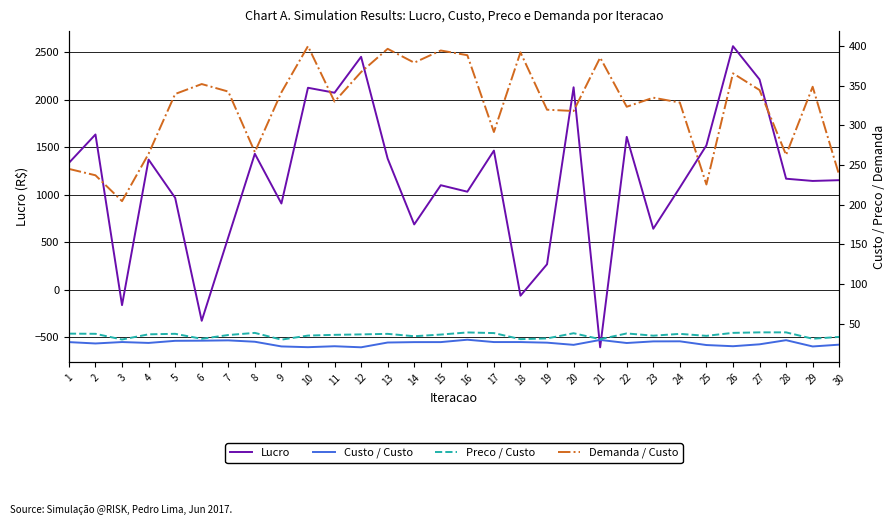

Reading left to right, list all the values displayed in this chart.

Lucro: 1335.4	1634.3	-160.9	1370.1	968.0	-325.2	553.1	1431.4	908.3	2125.5	2073.3	2451.3	1380.7	688.2	1100.7	1032.4	1464.8	-61.5	269.3	2130.9	-604.1	1609.3	642.6	1076.5	1519.7	2563.1	2213.2	1169.0	1145.5	1153.6
Custo / Custo: 26.9	25.2	27.0	25.9	28.5	28.7	29.1	27.4	21.5	20.5	21.7	20.4	26.4	26.9	26.9	29.9	27.0	27.0	26.2	23.5	29.6	25.8	27.8	27.9	23.2	21.7	24.1	29.4	21.4	23.7
Preco / Custo: 37.6	37.4	30.2	36.7	37.4	31.1	35.9	38.5	30.0	35.1	36.1	36.6	37.3	34.3	36.4	39.1	38.3	30.7	31.6	38.1	30.6	37.8	35.0	37.3	34.8	38.6	39.2	39.2	31.2	33.5
Demanda / Custo: 245.2	237.2	204.6	264.3	339.6	352.1	342.7	266.4	341.7	399.9	330.1	367.3	396.5	379.1	394.4	388.5	291.7	392.1	319.8	318.2	385.5	323.5	335.0	328.8	225.6	365.6	344.6	262.8	348.7	237.2